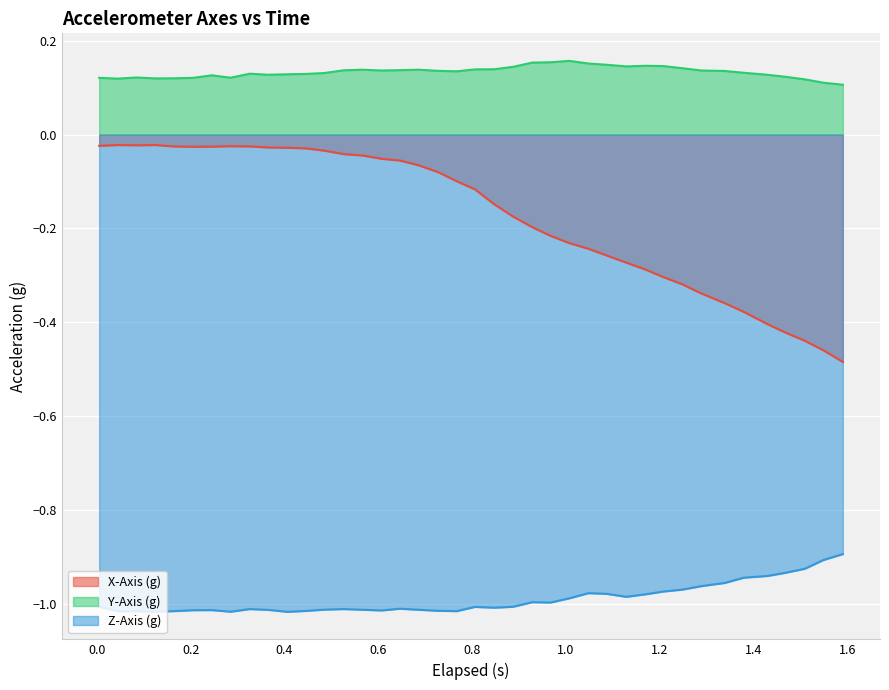

In Z-Axis (g), how many points are lower than both neighbors (excluding endpoints)?

8